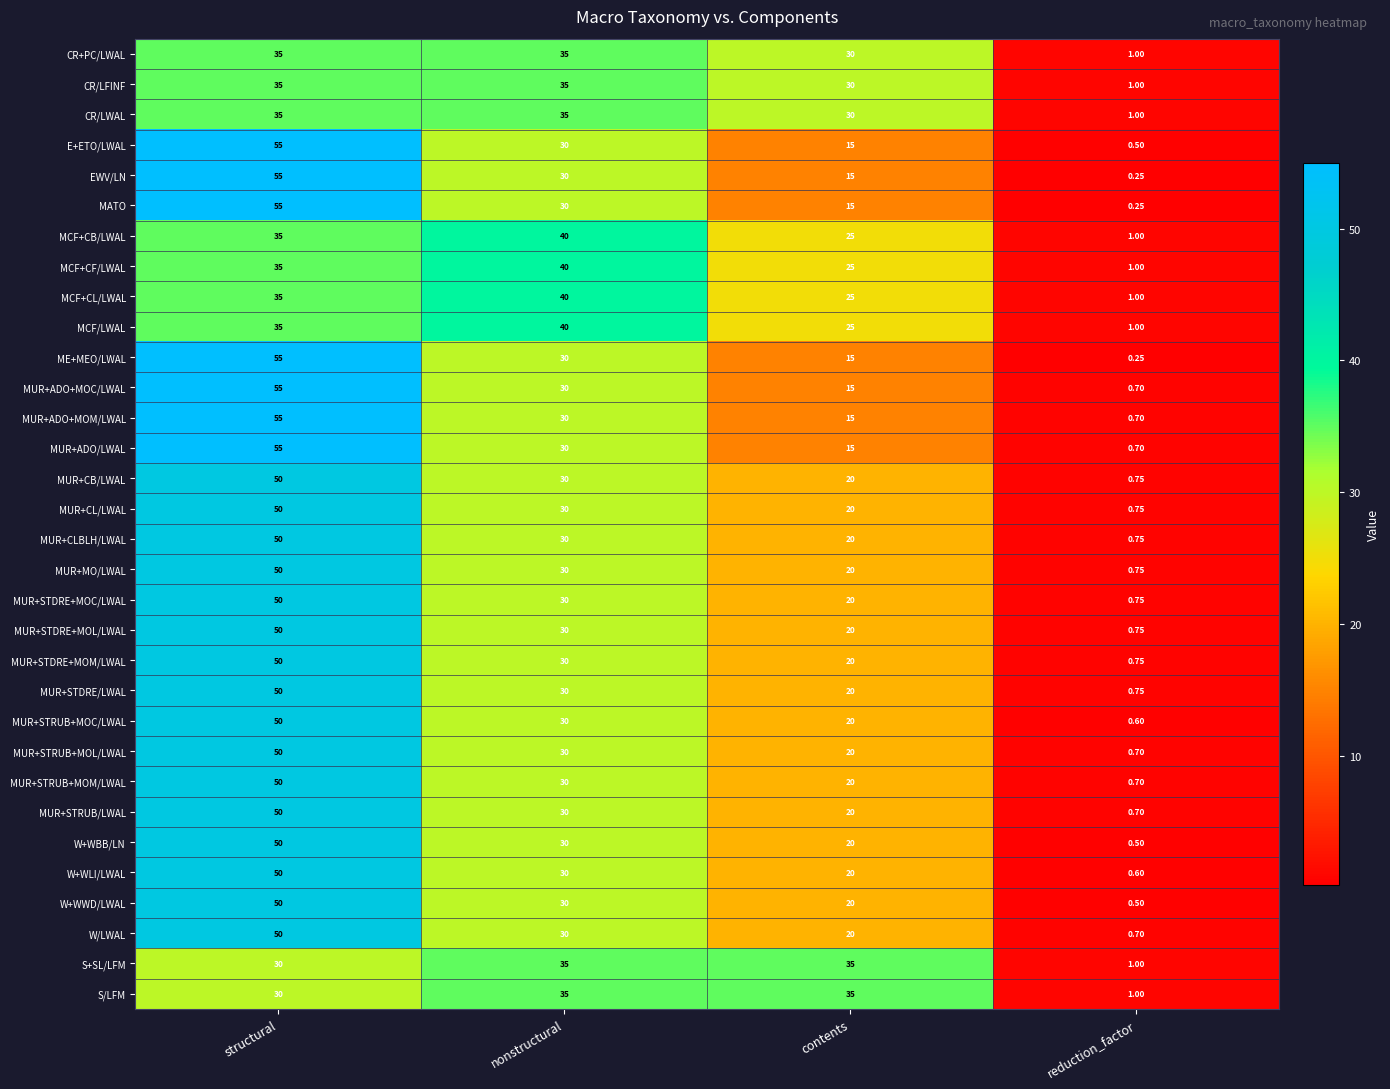

At which category is the sum across all series the highest?

structural